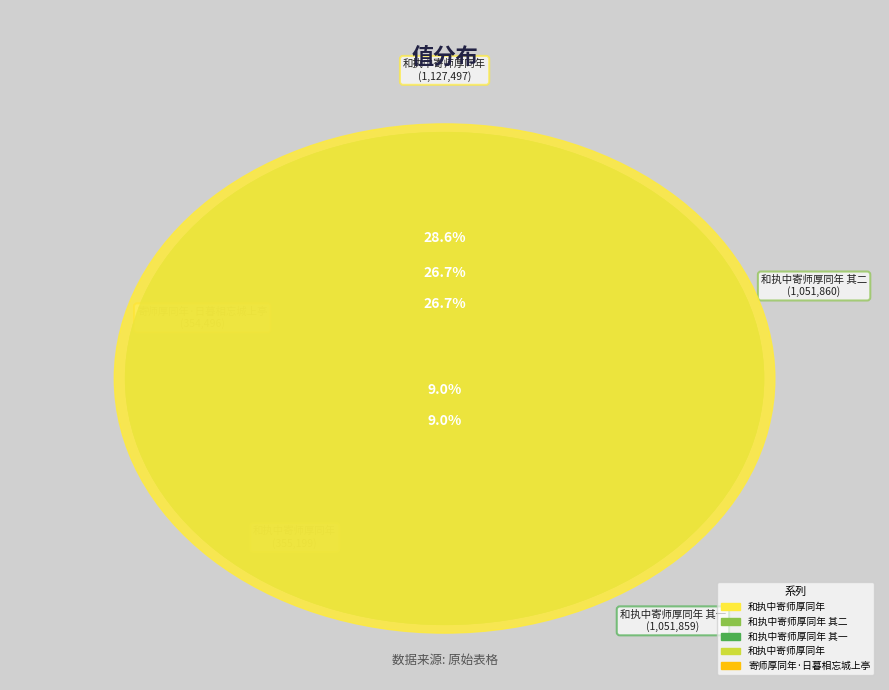

How many slices are in this pie chart?

5